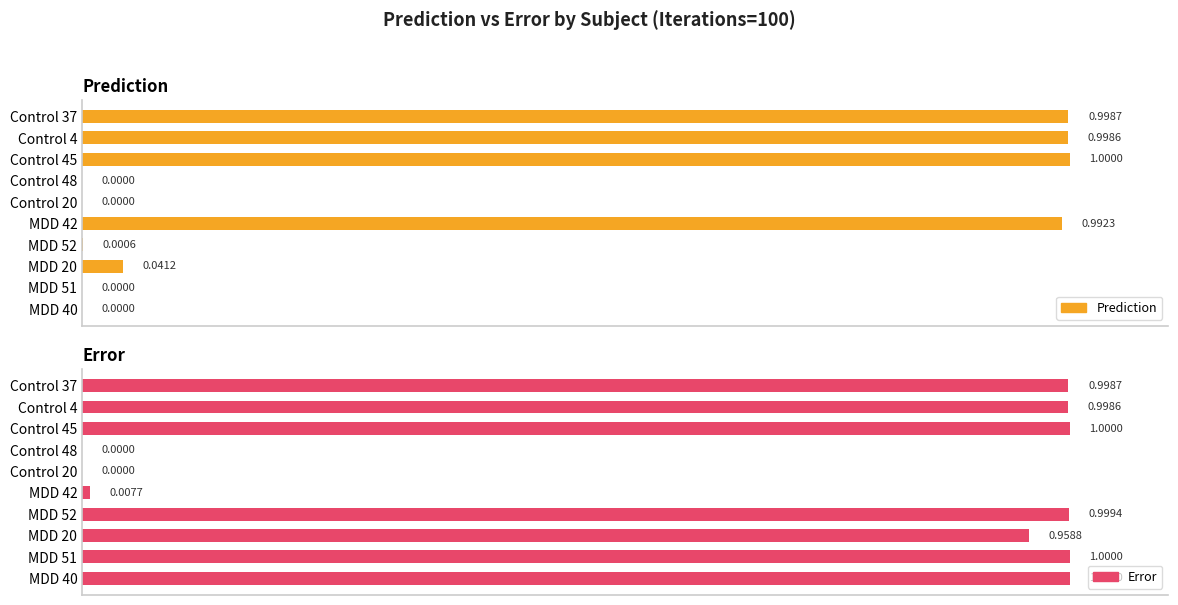

Does the chart contain any negative values?

No